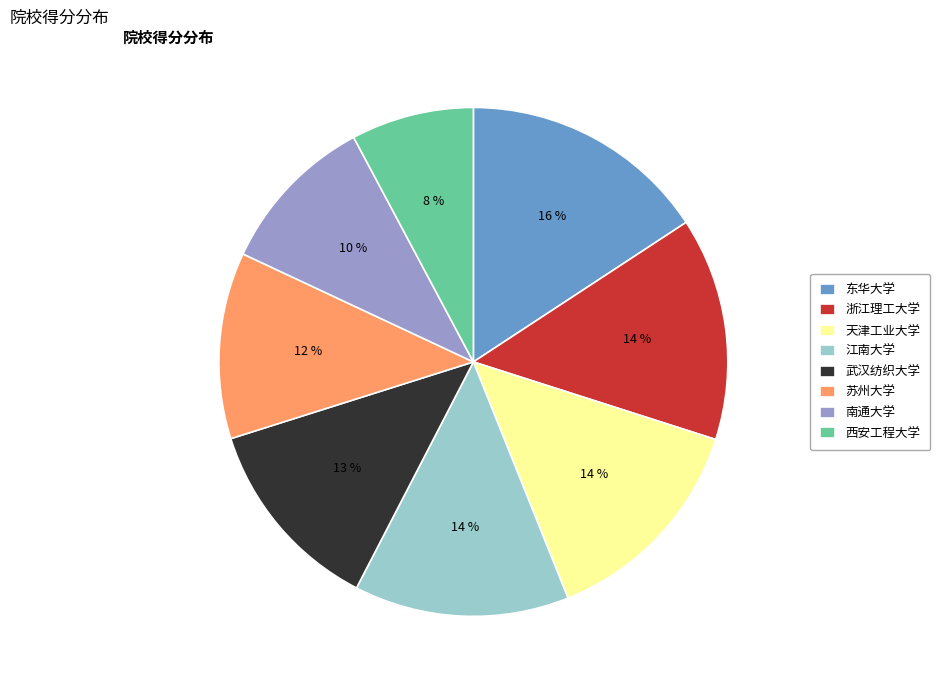

To the nearest percent, what is the average slice percentage?

12%